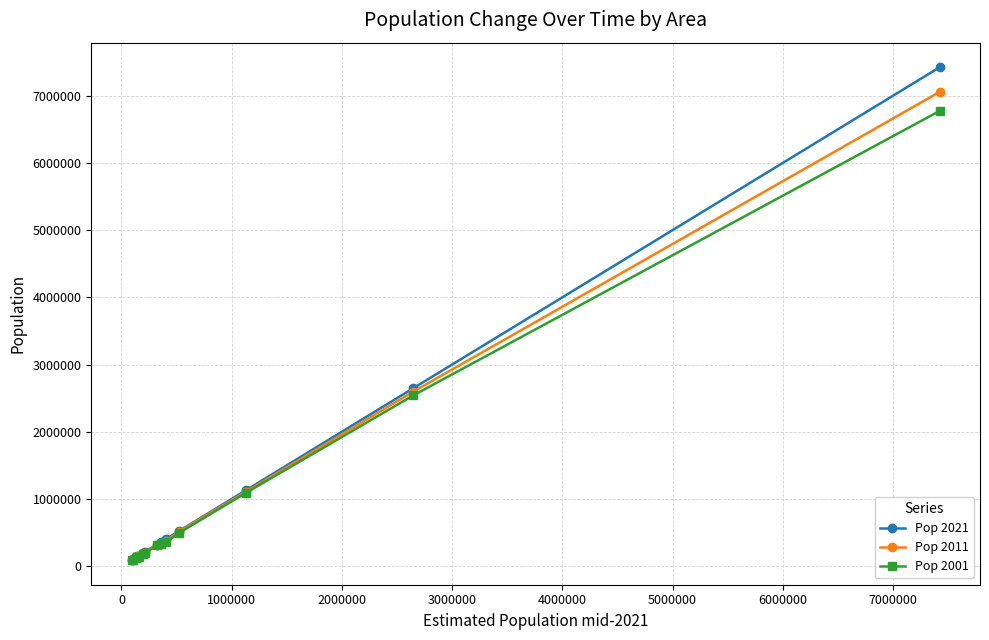

What is the lowest value of the Pop 2011 series?

92088